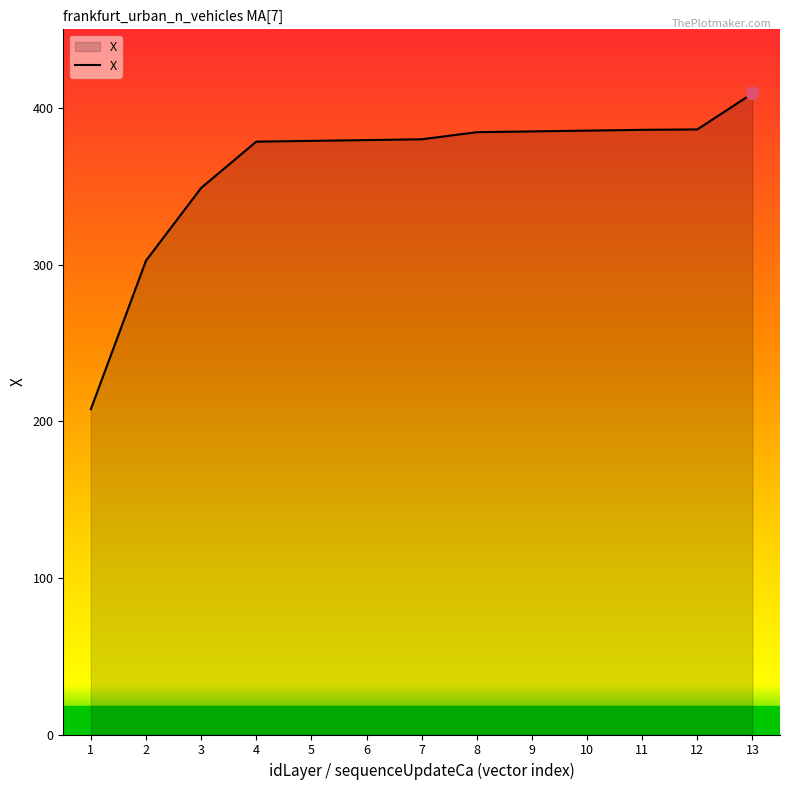

Where is the data nearest to the value 308?

2